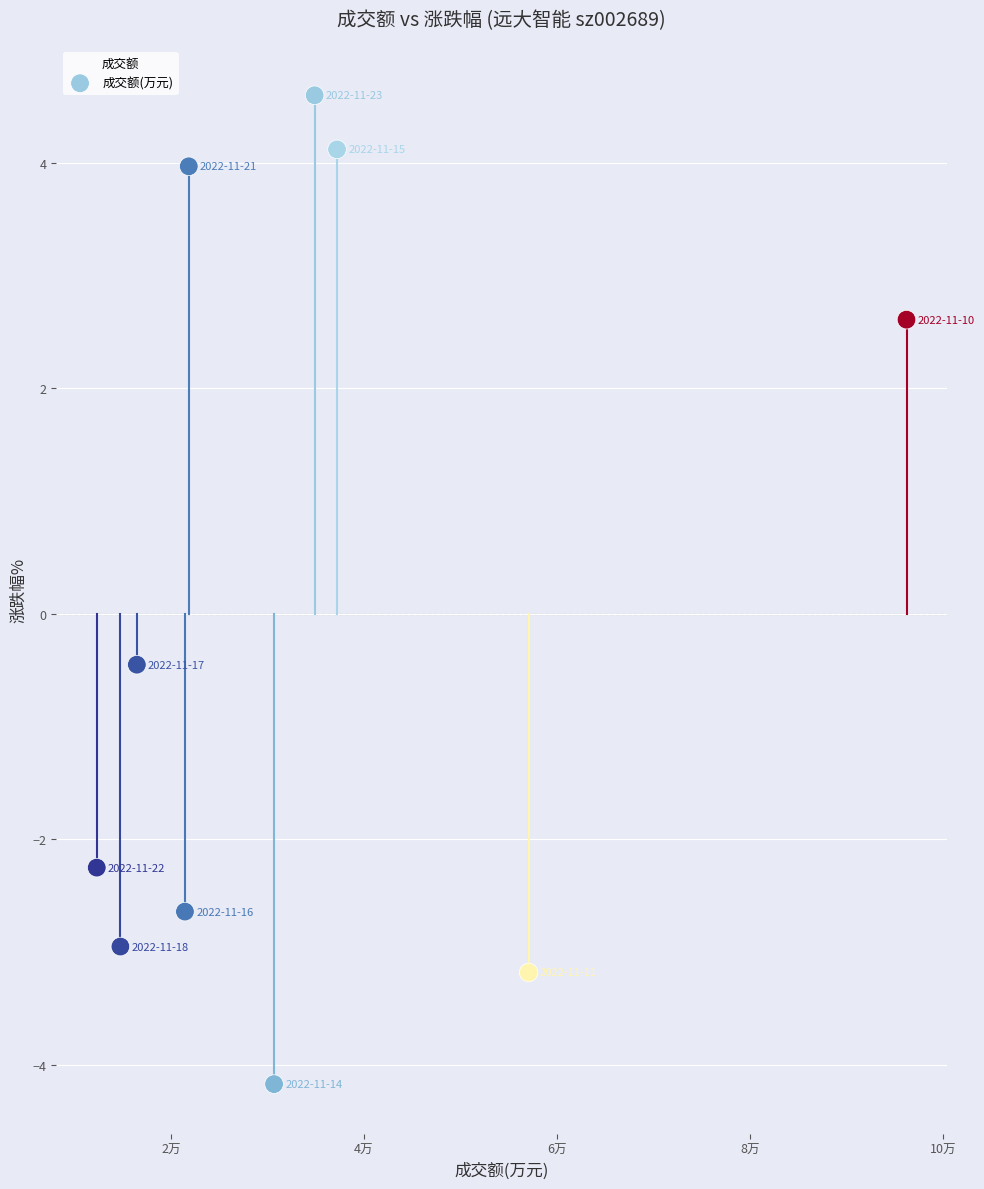

What is the range of X values (max minus min)?

83870.0